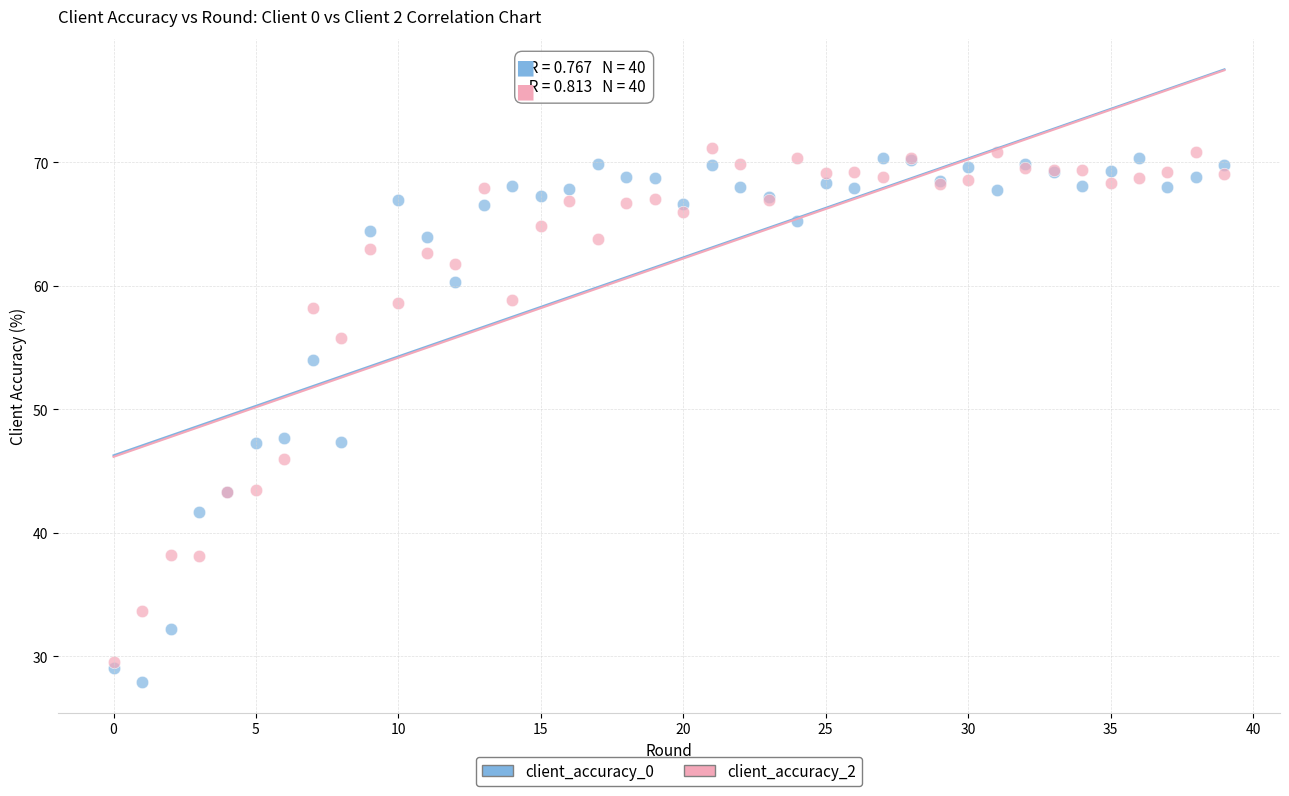

Which series reaches the minimum Y coordinate?

client_accuracy_0